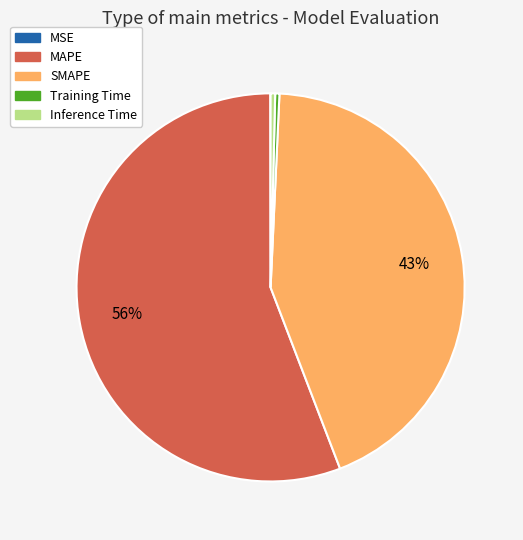

To the nearest percent, what portion does SMAPE represent?

43%